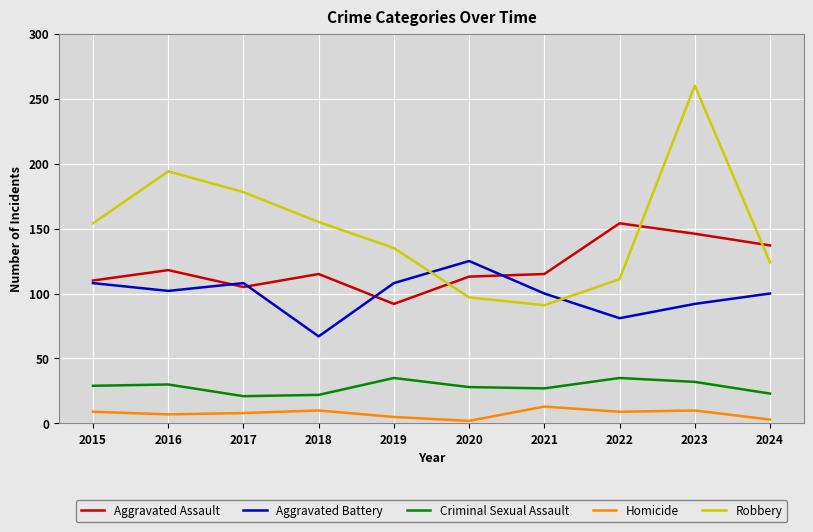

True or false: Criminal Sexual Assault has a value of 13 at 2018.

False